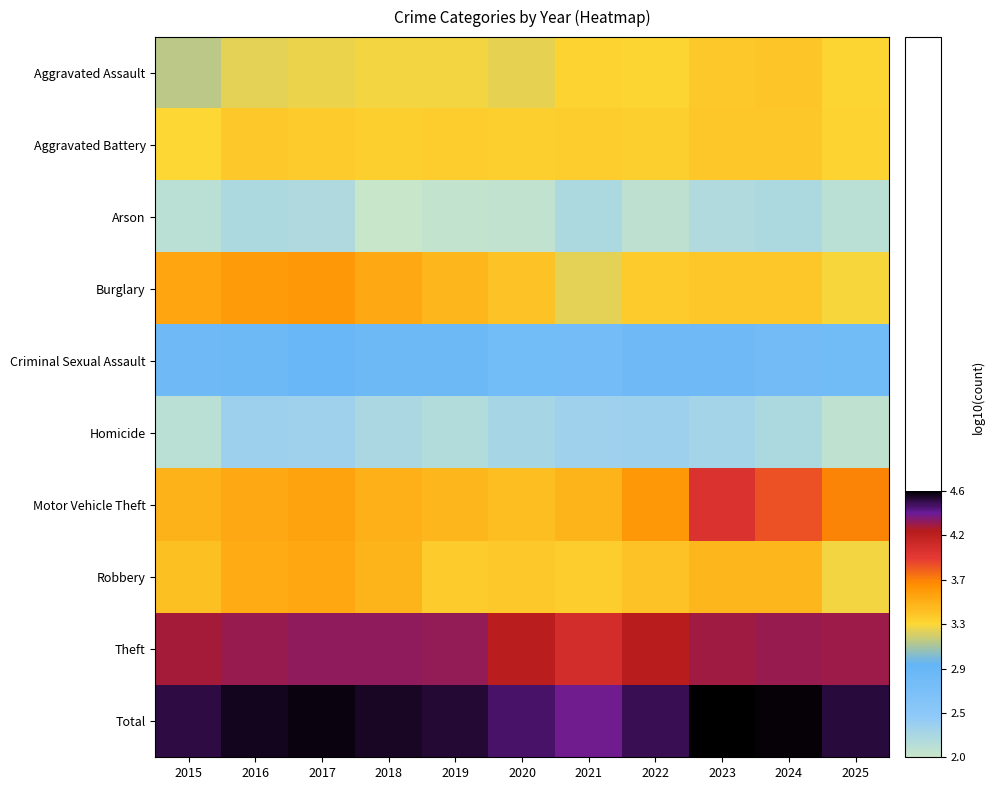

At 2022, list the series in order from smallest to largest.

Arson, Homicide, Criminal Sexual Assault, Aggravated Assault, Aggravated Battery, Burglary, Robbery, Motor Vehicle Theft, Theft, Total